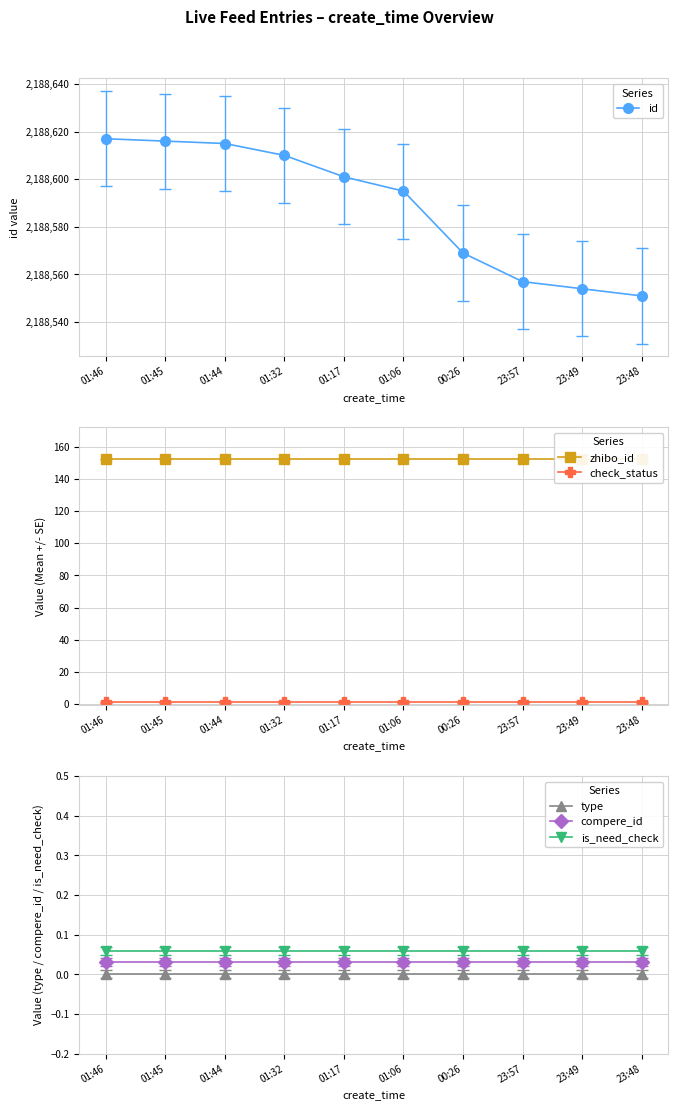

Where is compere_id nearest to the value 0?

01:46